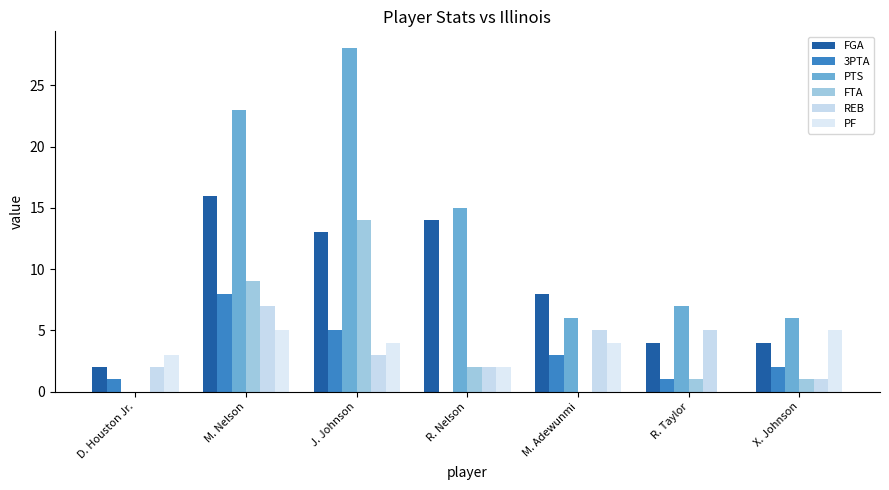

Which has a higher value, M. Nelson or R. Nelson?

M. Nelson